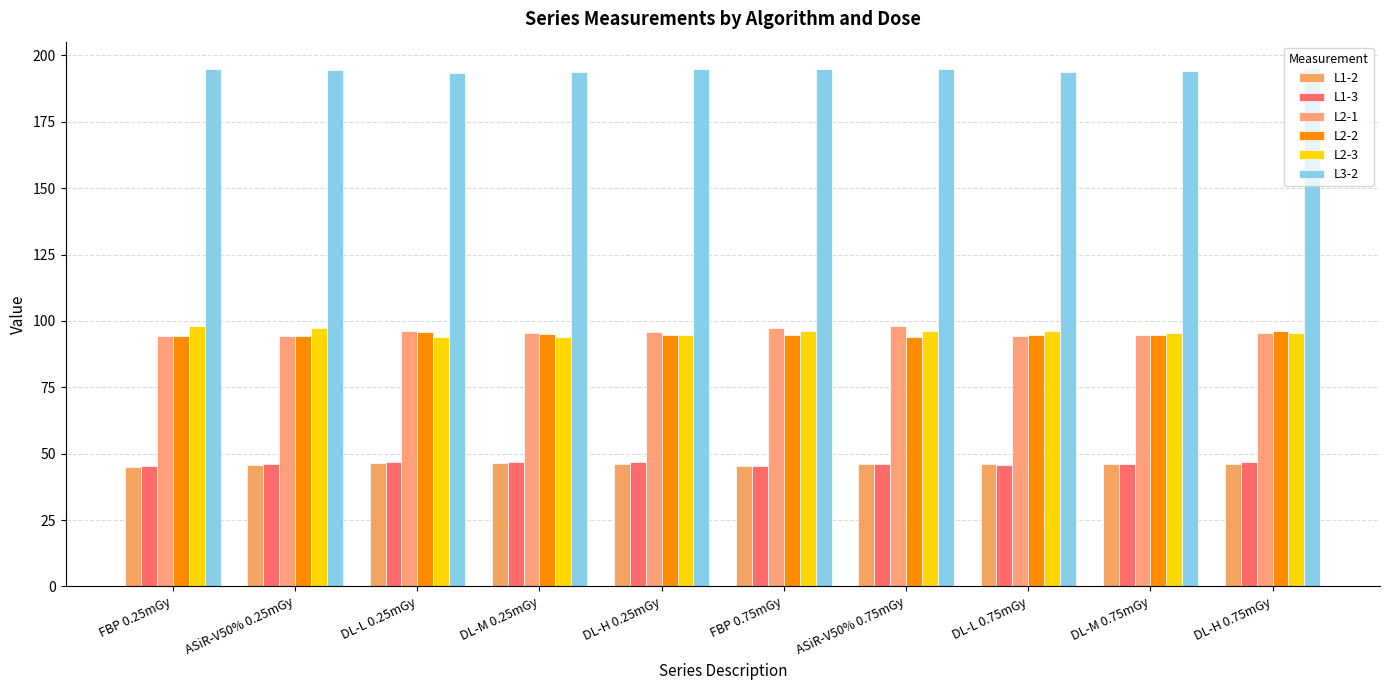

The value of L1-2 at ASiR-V50% 0.25mGy is 69.5. True or false?

False